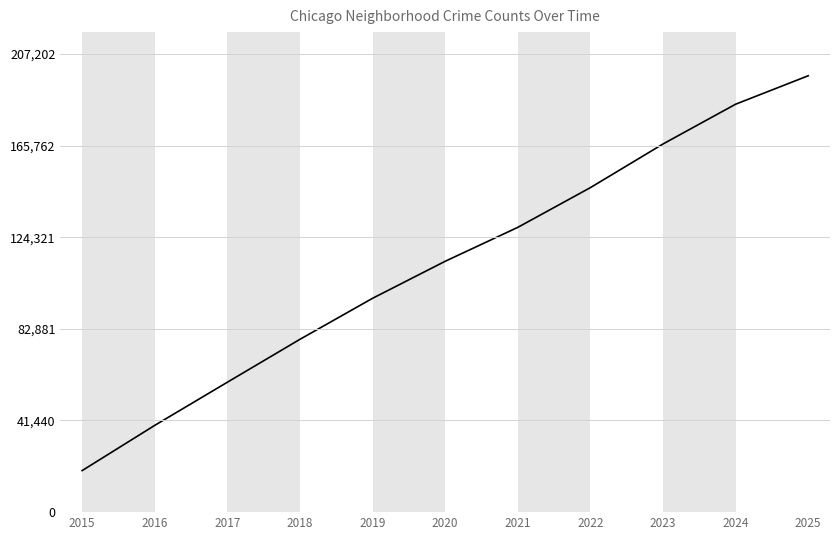

True or false: the data shows 72656 at 2020.

False